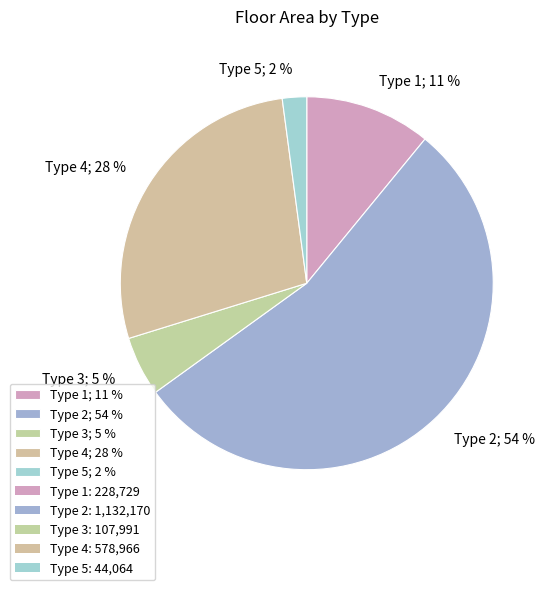

What is the ratio of the value at Type 4; 28 % to the value at Type 1; 11 %?

2.5